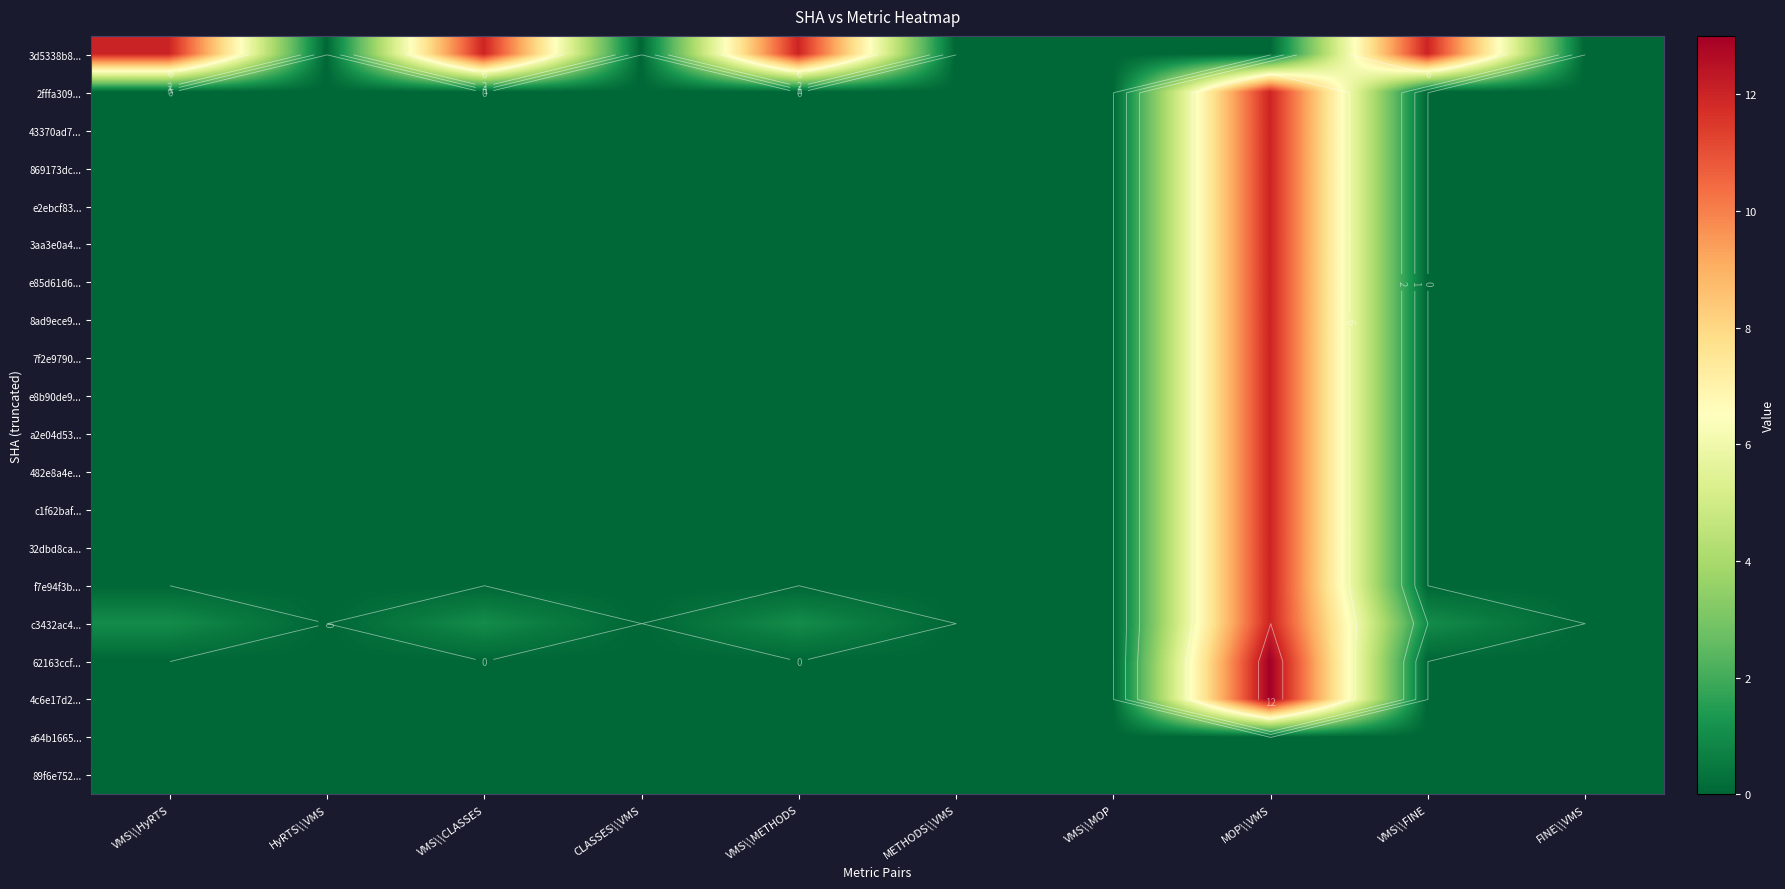

Which category has the highest value across all series?

MOP\\VMS